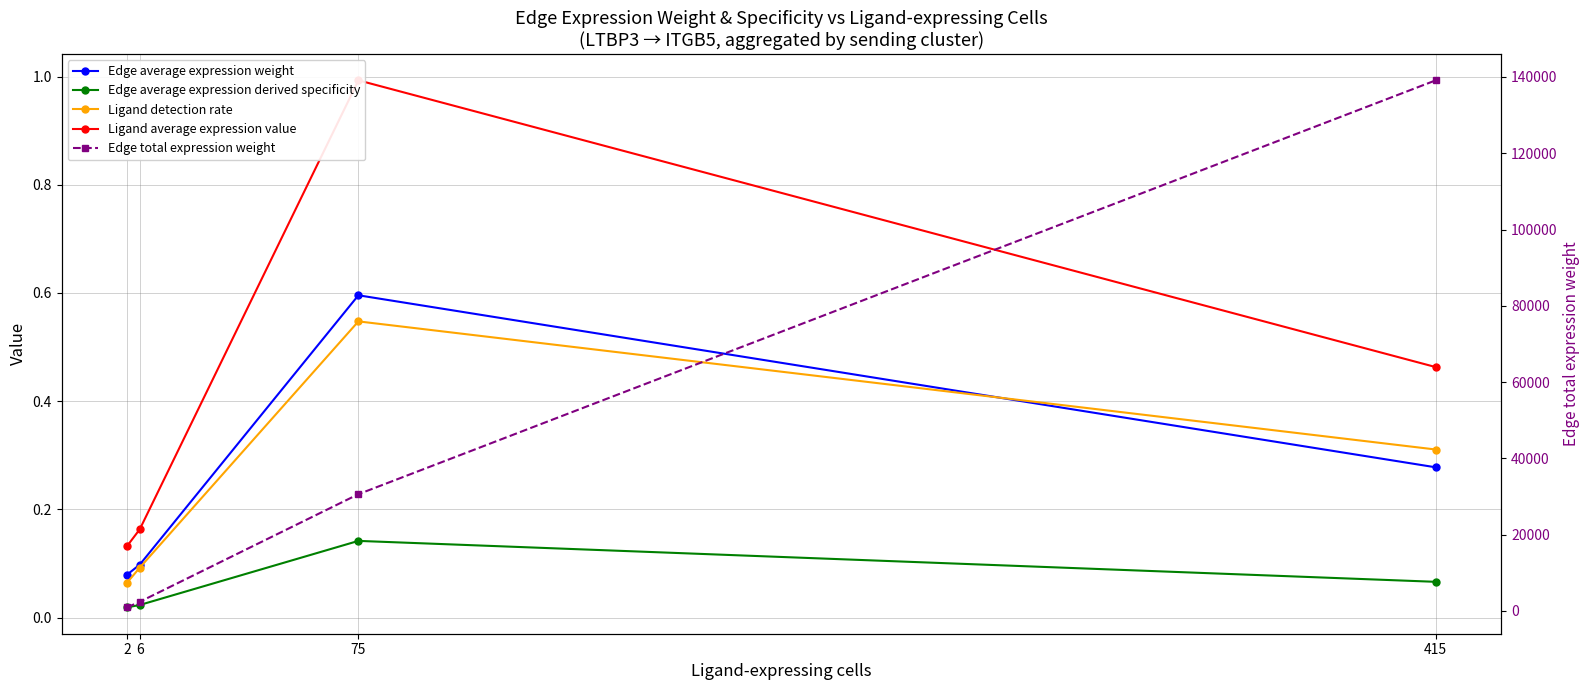

How many lines are shown in the chart?

5